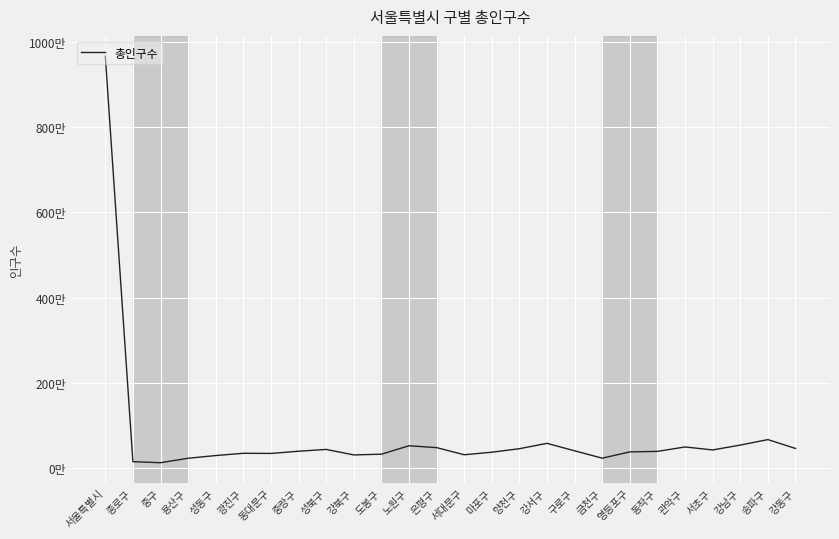

True or false: the data has more than 2 interior local peaks.

True